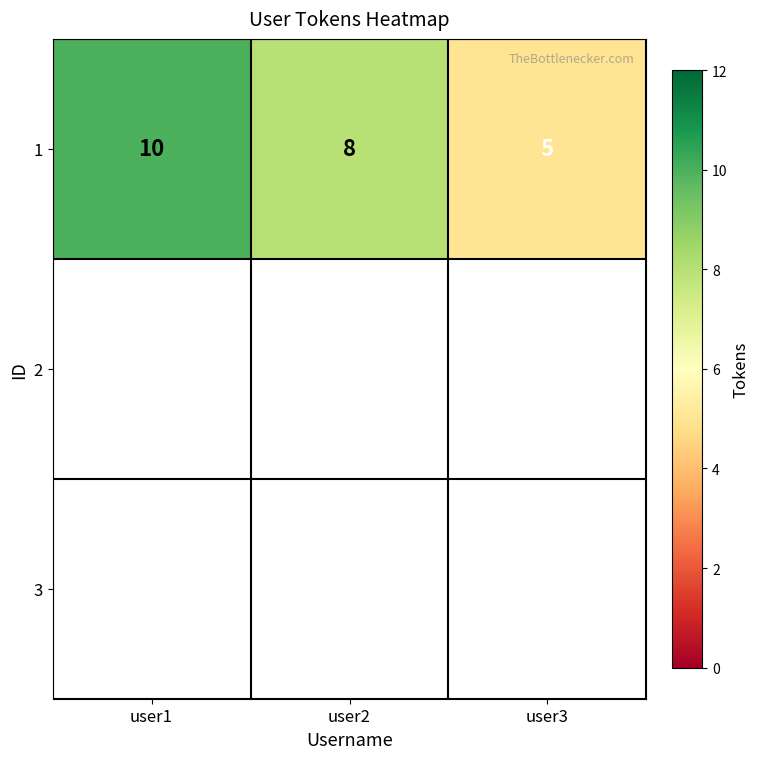

How many values are between 5 and 10?

3